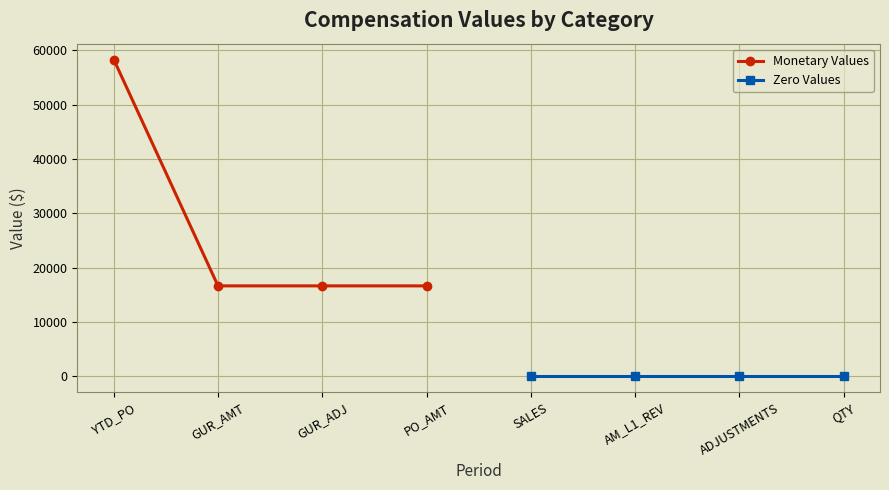

Reading left to right, list all the values displayed in this chart.

Monetary Values: 58333.3	16666.7	16666.7	16666.7
Zero Values: 0.0	0.0	0.0	0.0